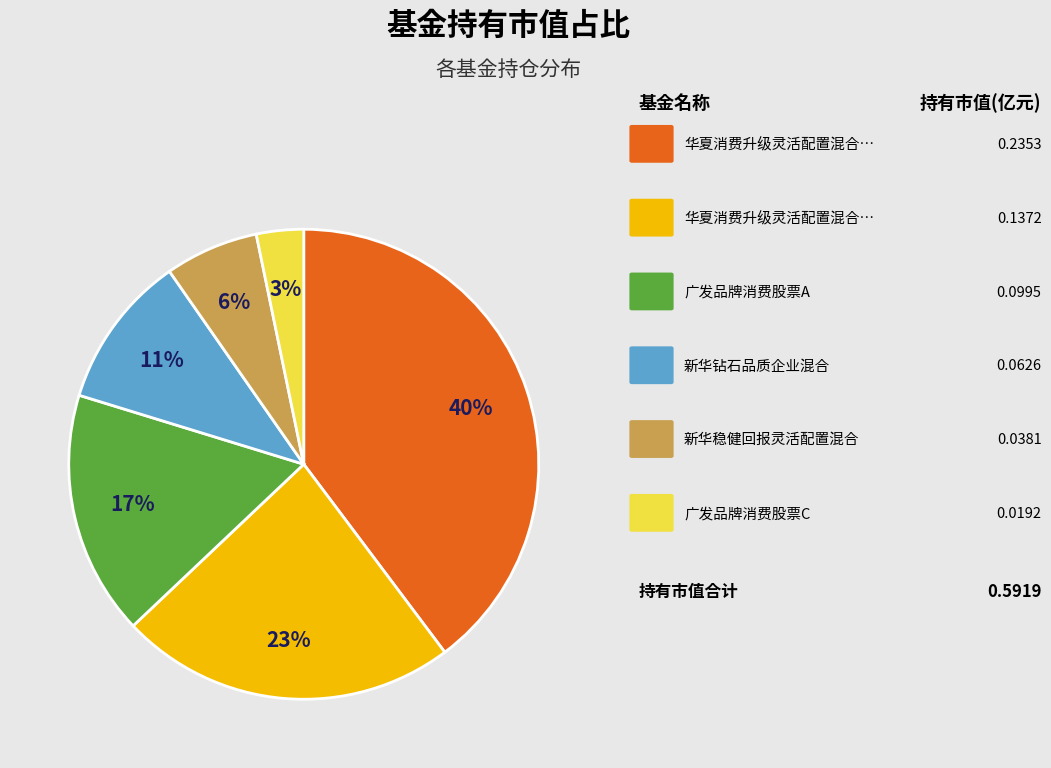

To the nearest percent, what is the difference between the largest and smallest slice percentages?

37%